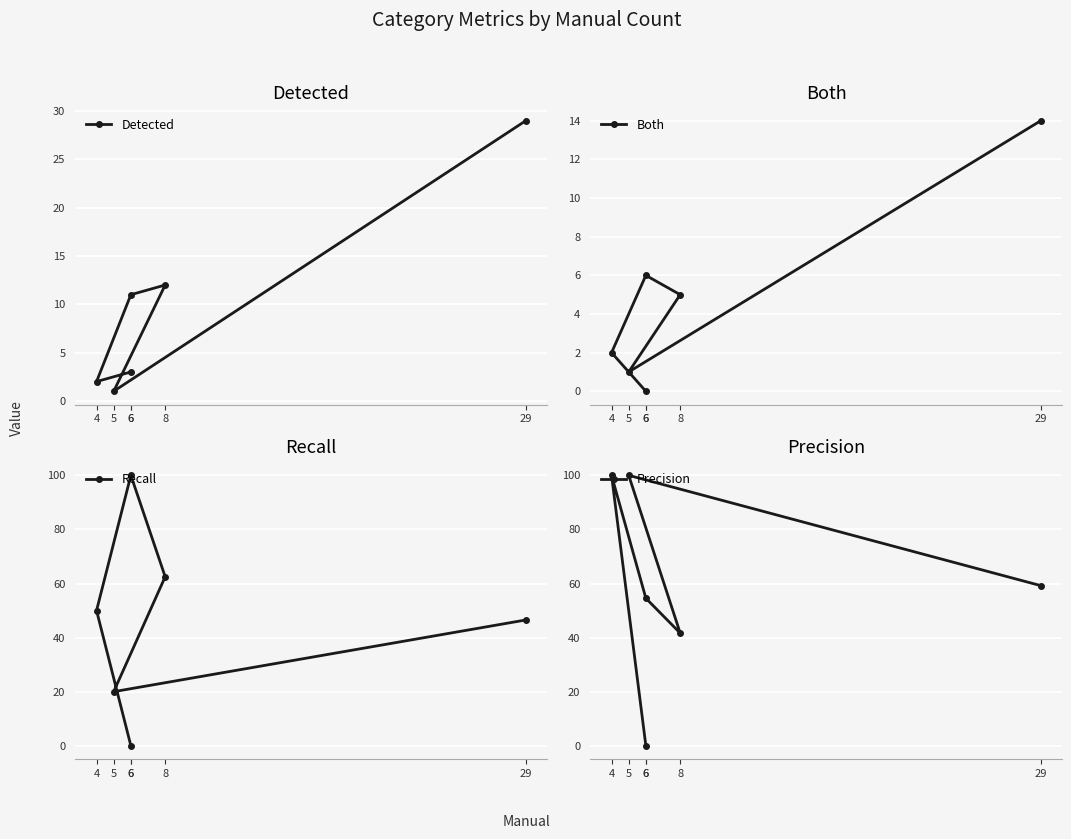

In Detected, how many points are lower than both neighbors (excluding endpoints)?

2